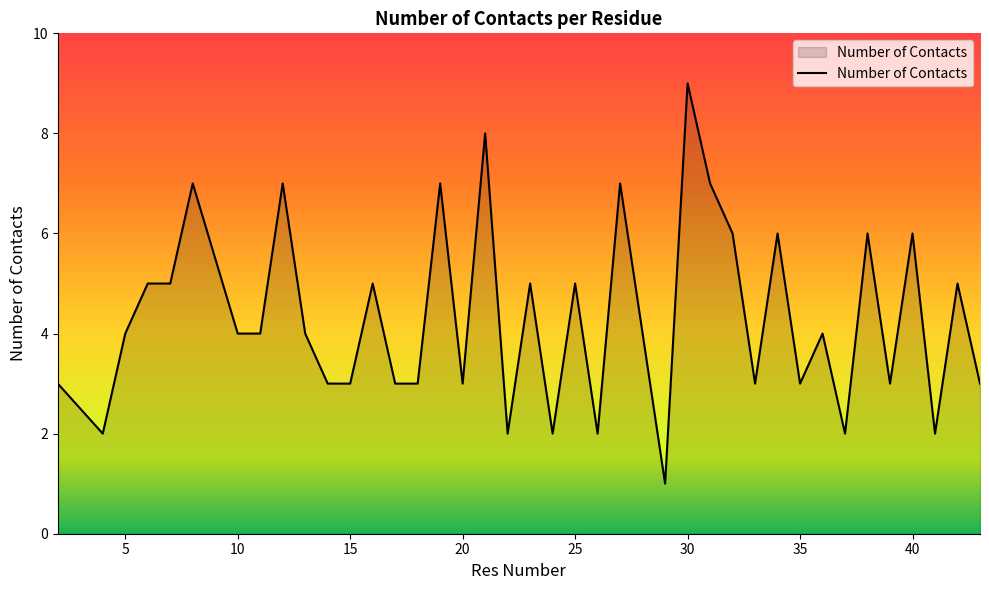

What is the difference between the maximum and second lowest values?

7